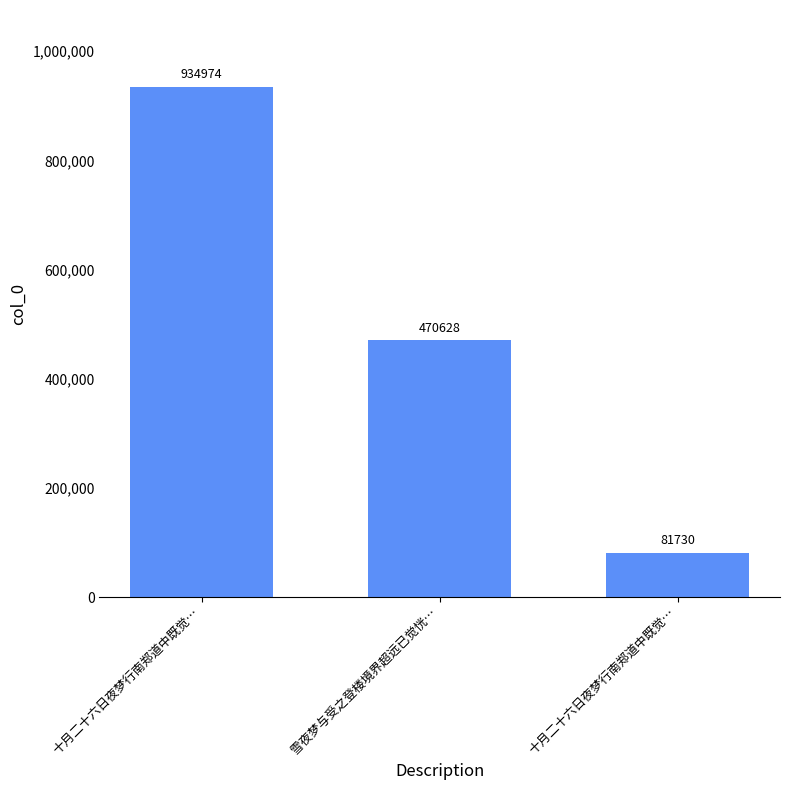

What is the label of the 2nd bar from the left?

雪夜梦与受之登楼境界超远已觉恍…